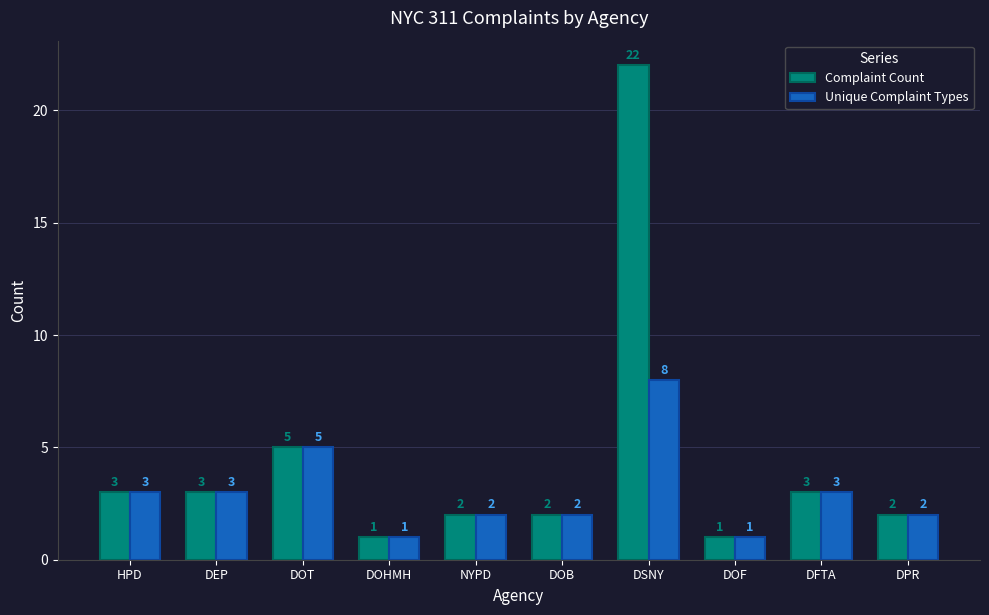

What is the total value across all series at DEP?

6